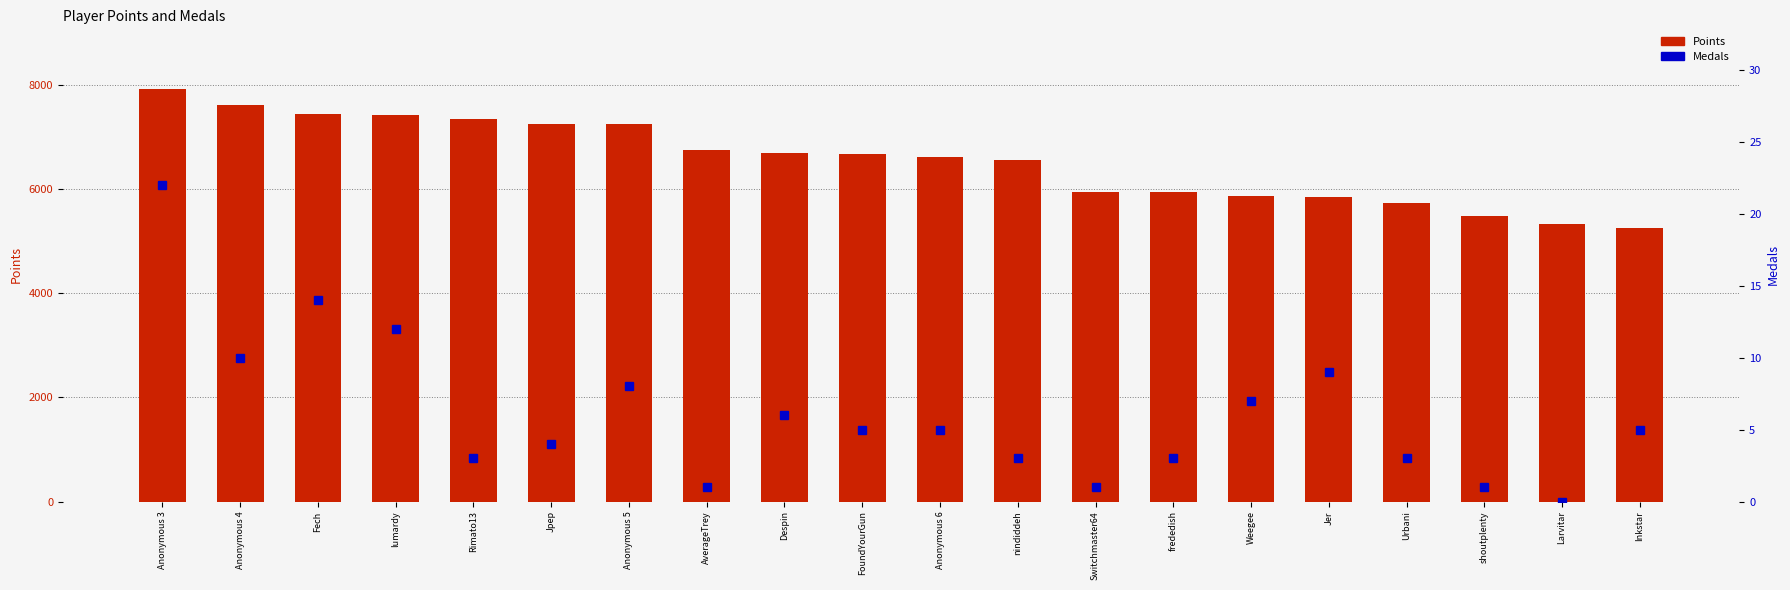

List the series in order of their overall mean, lowest first.

Medals, Points